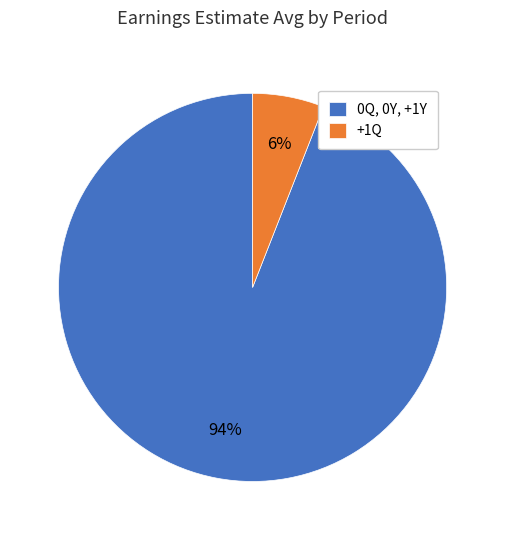

Do 0Q, 0Y, +1Y and +1Q together represent more than half of the pie?

Yes